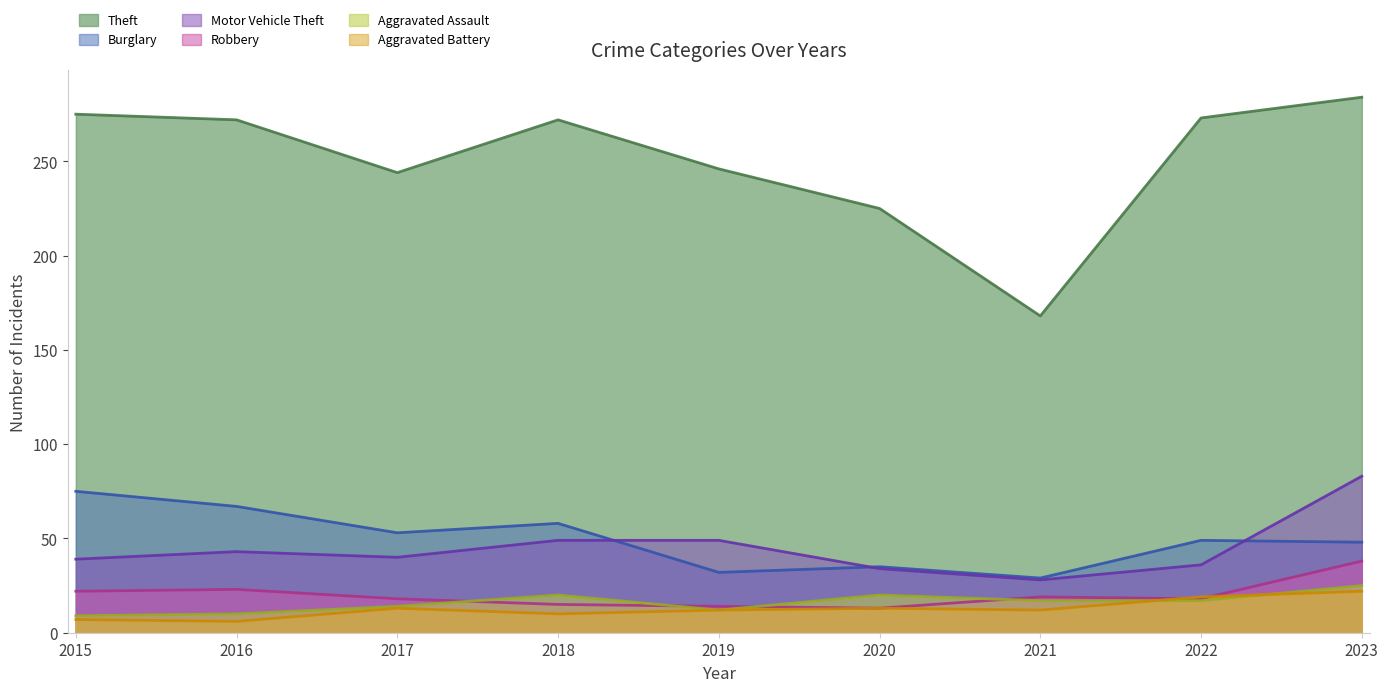

What are all the series names shown in the legend?

Theft, Burglary, Motor Vehicle Theft, Robbery, Aggravated Assault, Aggravated Battery